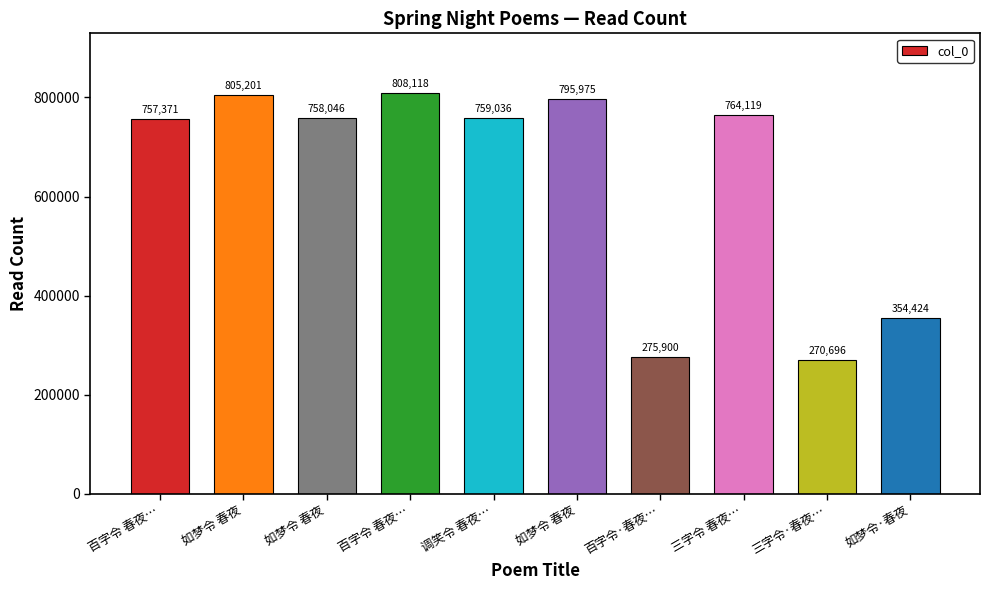

Where does the data first go above 759036?

如梦令 春夜